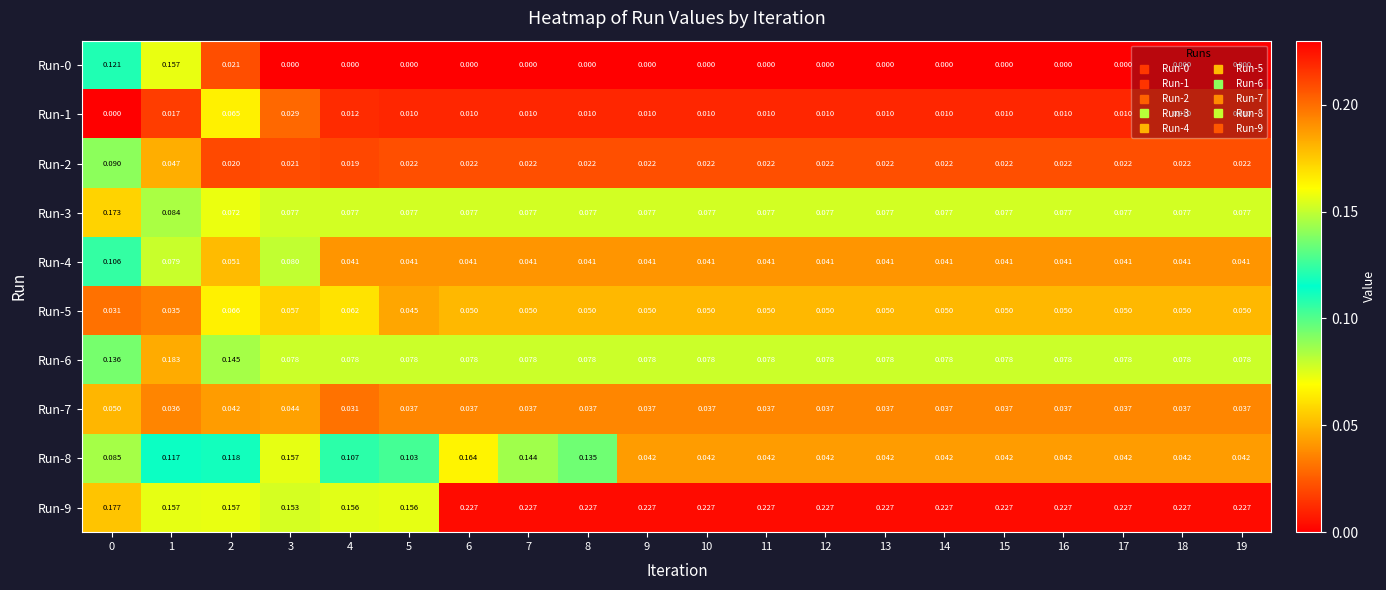

Is the value of Run-6 at 17 greater than the value of Run-0 at 6?

Yes